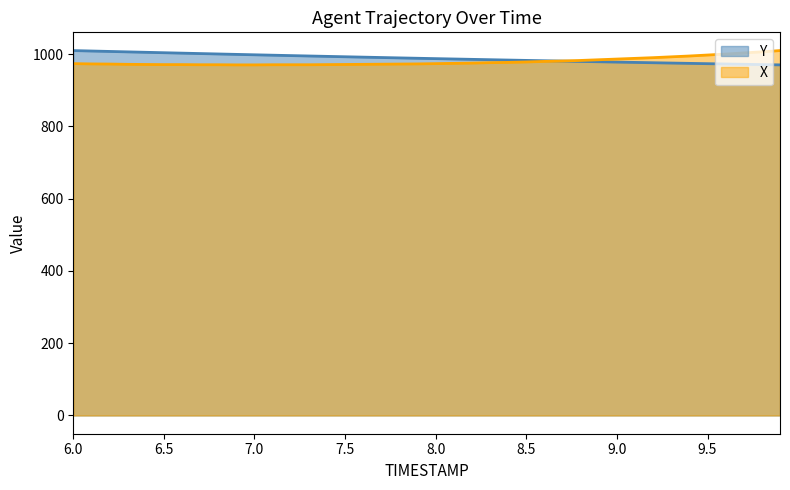

True or false: Y has more than 1 interior local peaks.

False